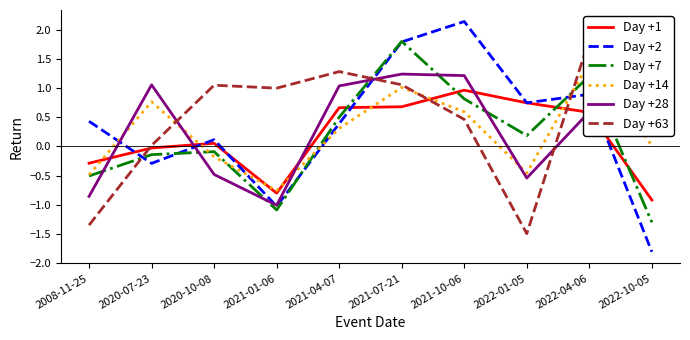

Which has a higher value, 2020-07-23 or 2022-01-05?

2022-01-05